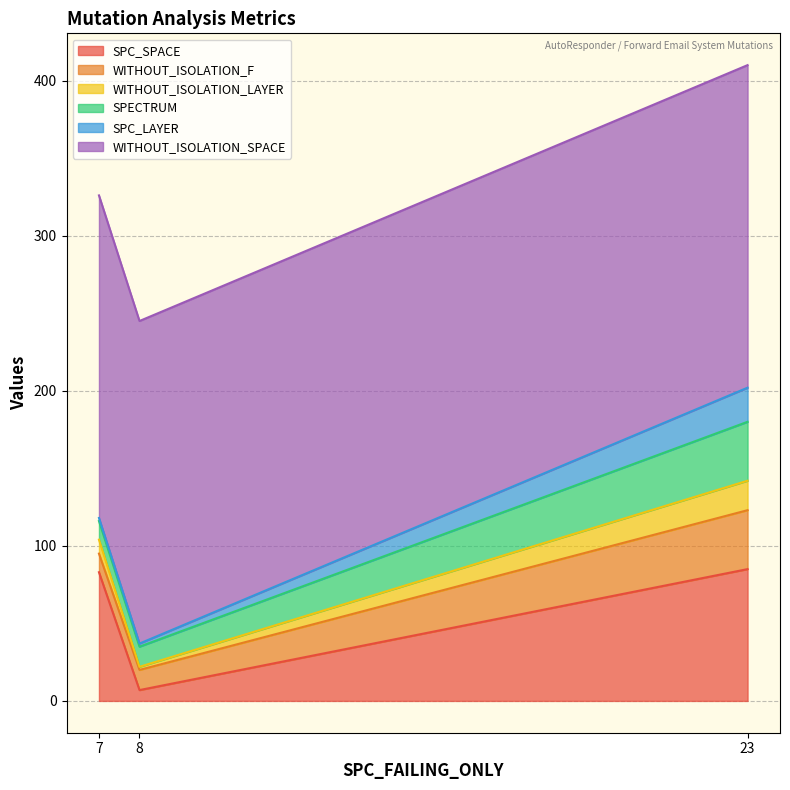

At how many categories does at least one series exceed 12?

3